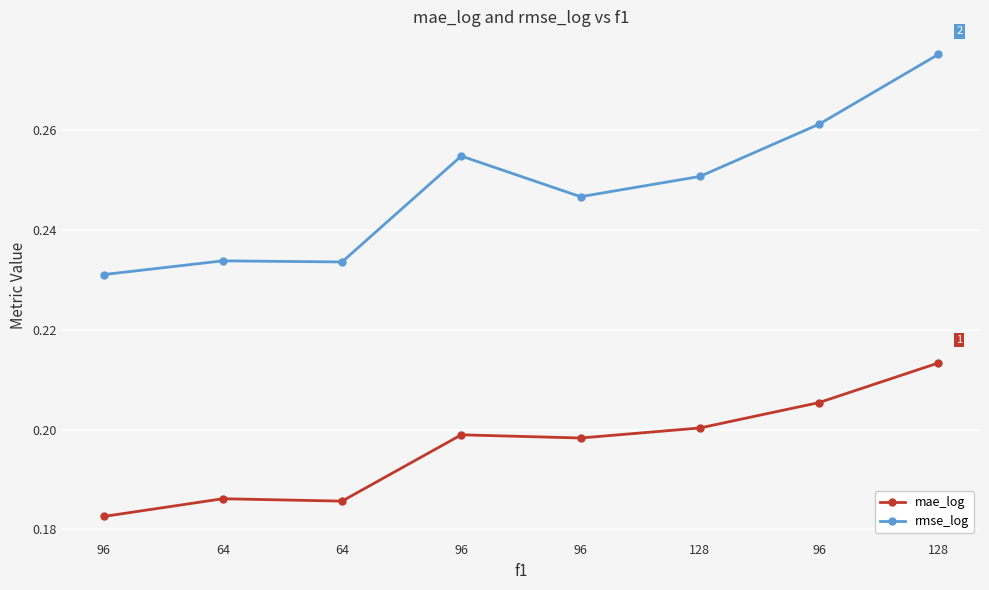

What is the label of the 3rd point from the right?

128